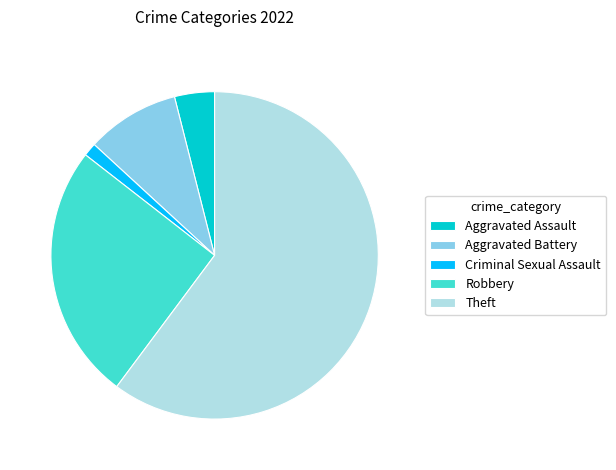

Does any single category account for the majority?

Yes